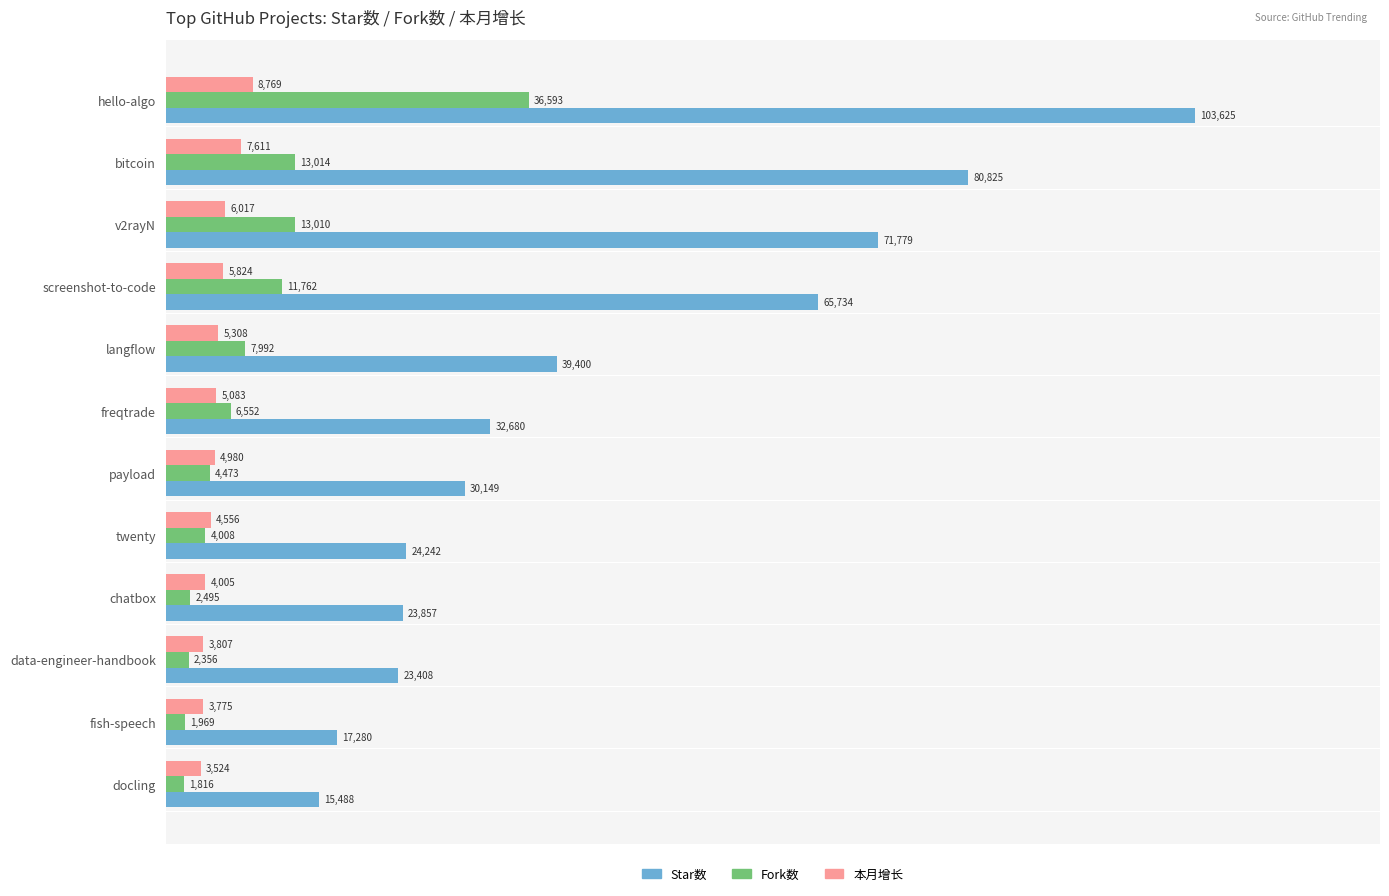

At which category is the sum across all series the highest?

hello-algo